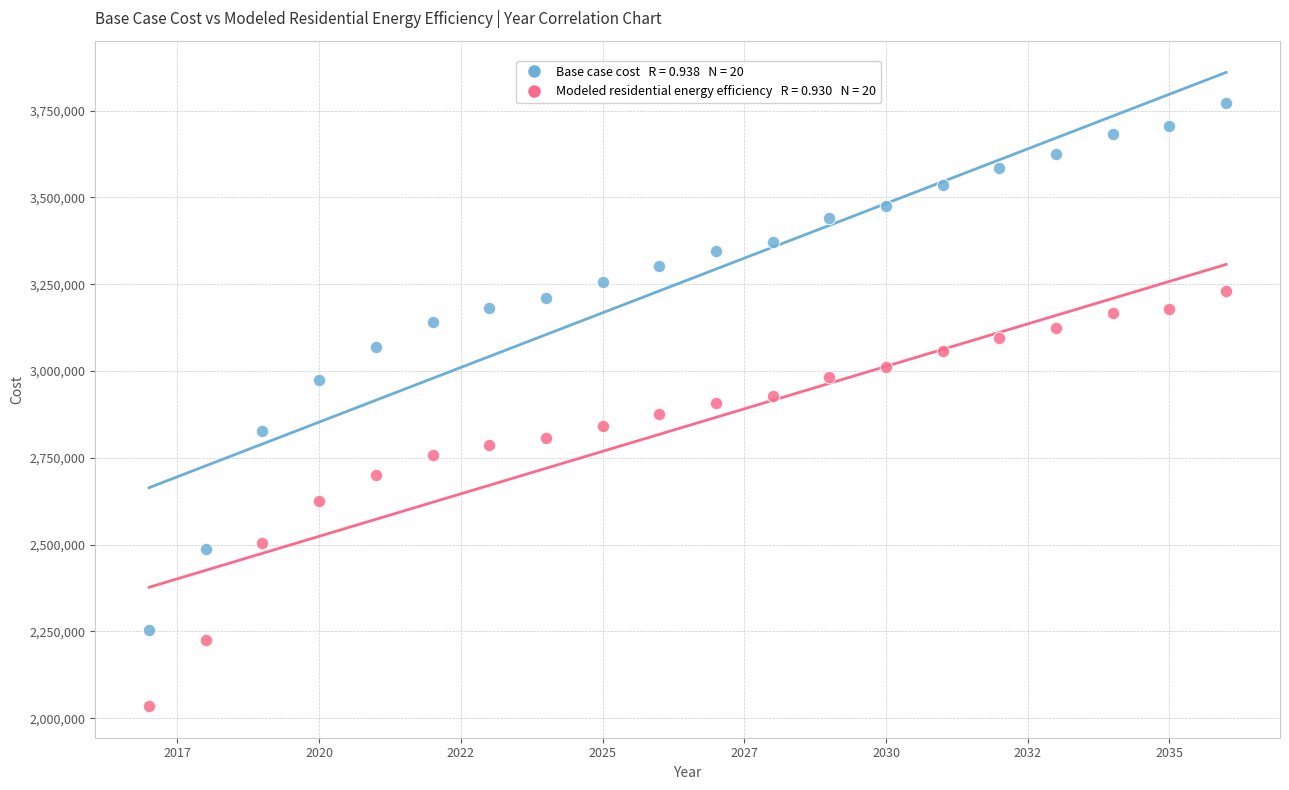

Across all data points, what is the range of X values (max minus min)?

19.0